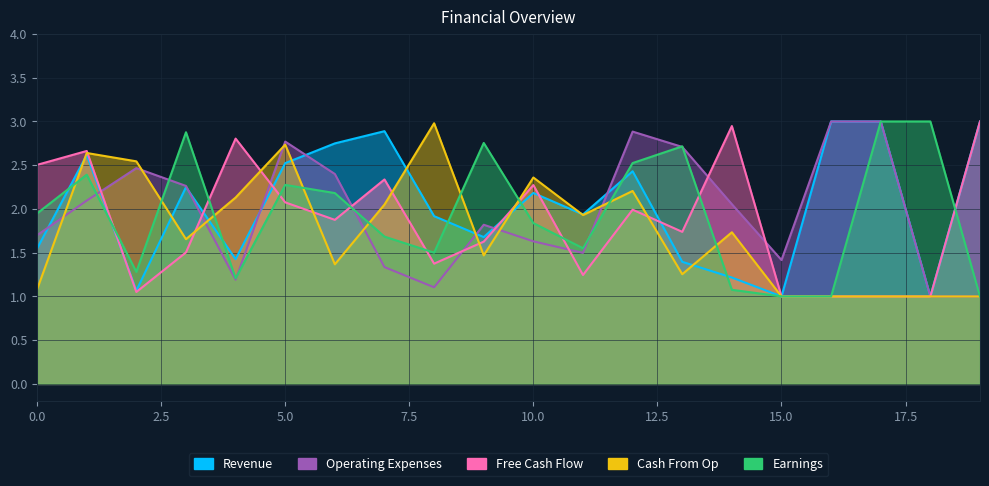

Which has a higher value, 4 or 9?

9